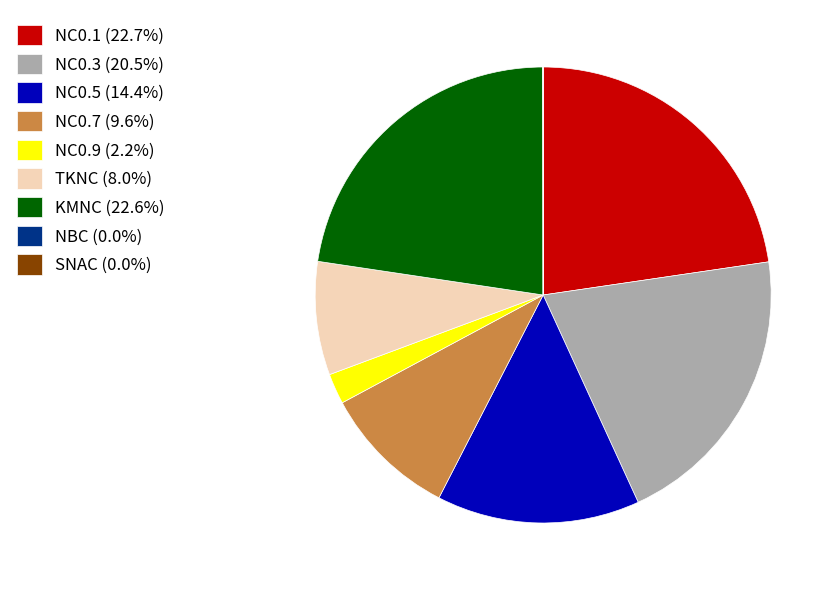

Combined, do NC0.9 (2.2%) and NC0.1 (22.7%) account for over 50%?

No